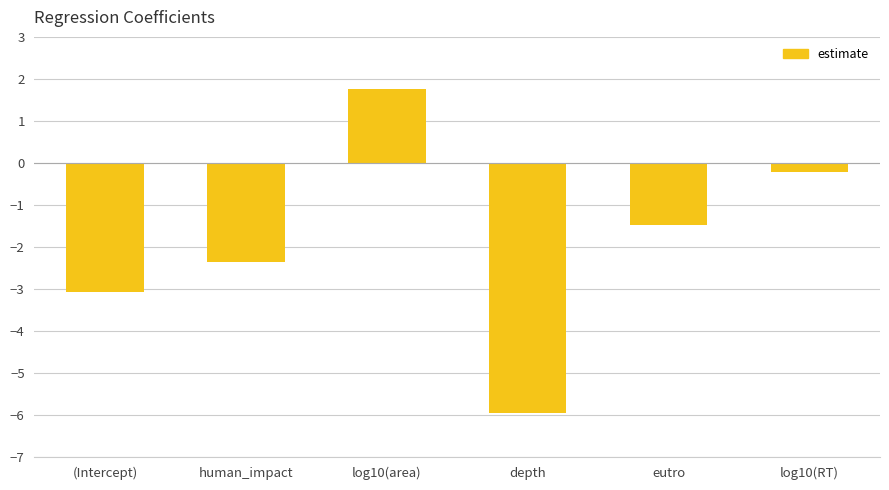

What is the difference between the maximum and minimum values?

7.7